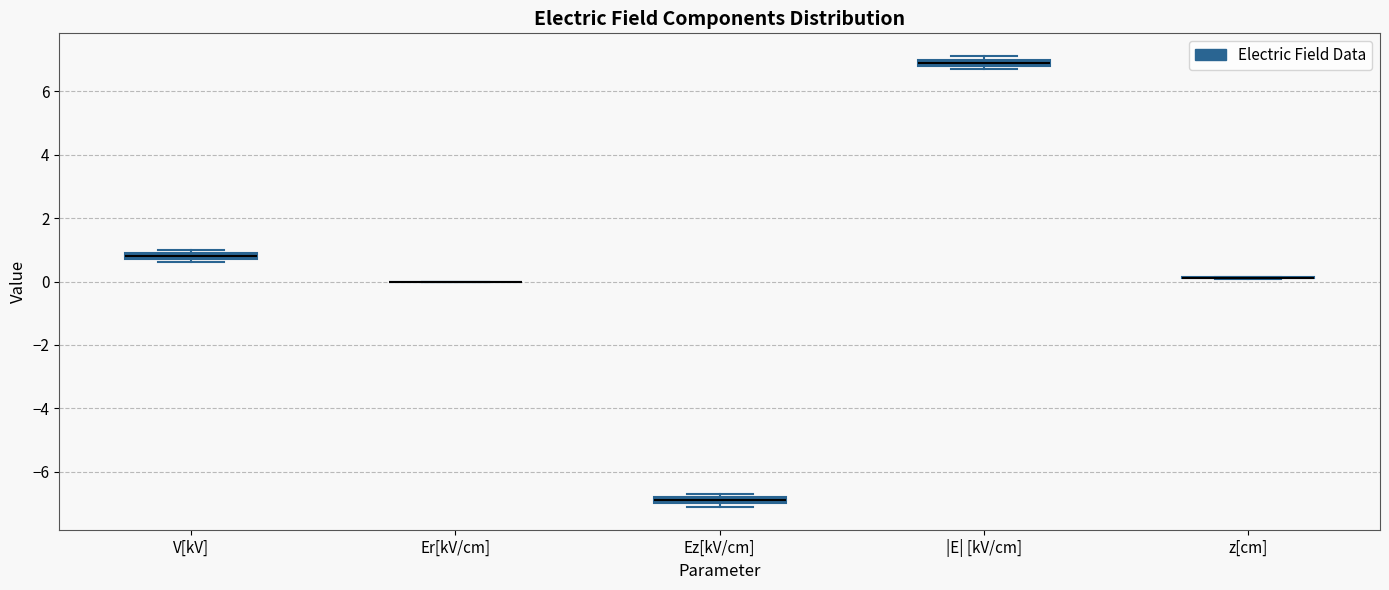

Where is the upper edge of the box for Ez[kV/cm] on the y-axis? The values are not printed on the chart, so give them approximately, as read against the axis.

-6.8